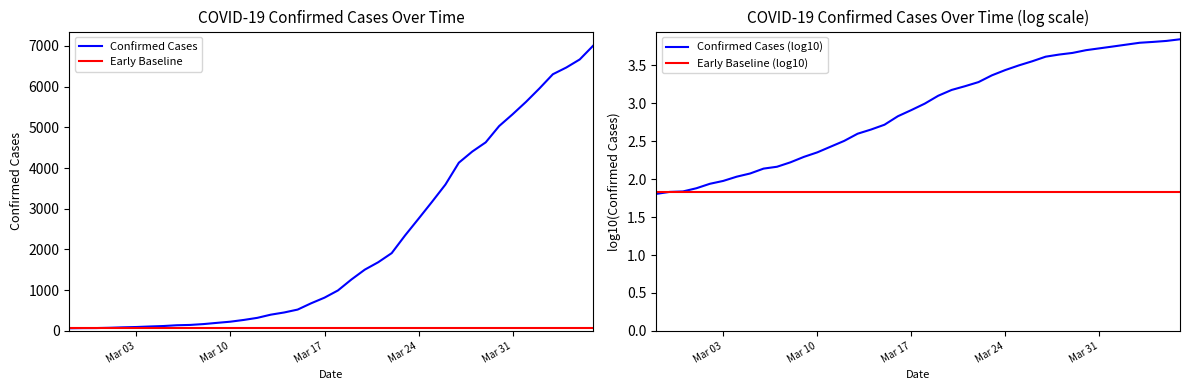

The value at 2020-03-21 is 1686. True or false?

True